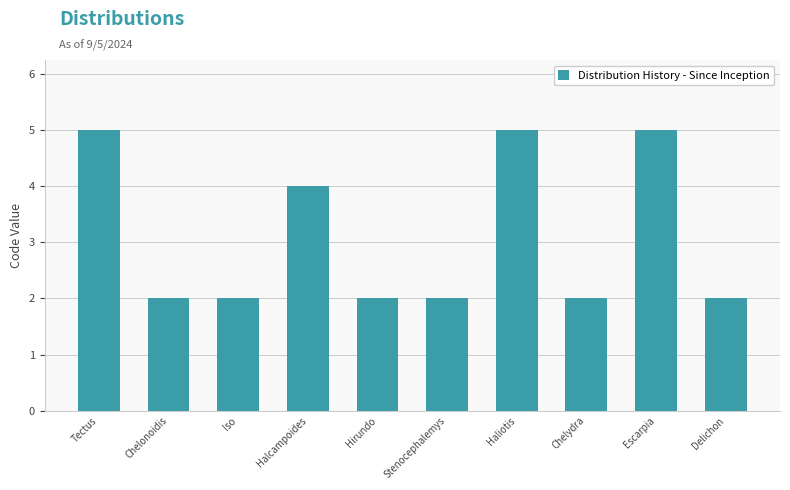

What value does the data have at Halcampoides?

4